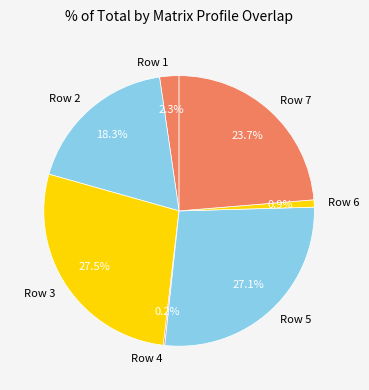

What percentage is NOT represented by Row 1?

97.7%